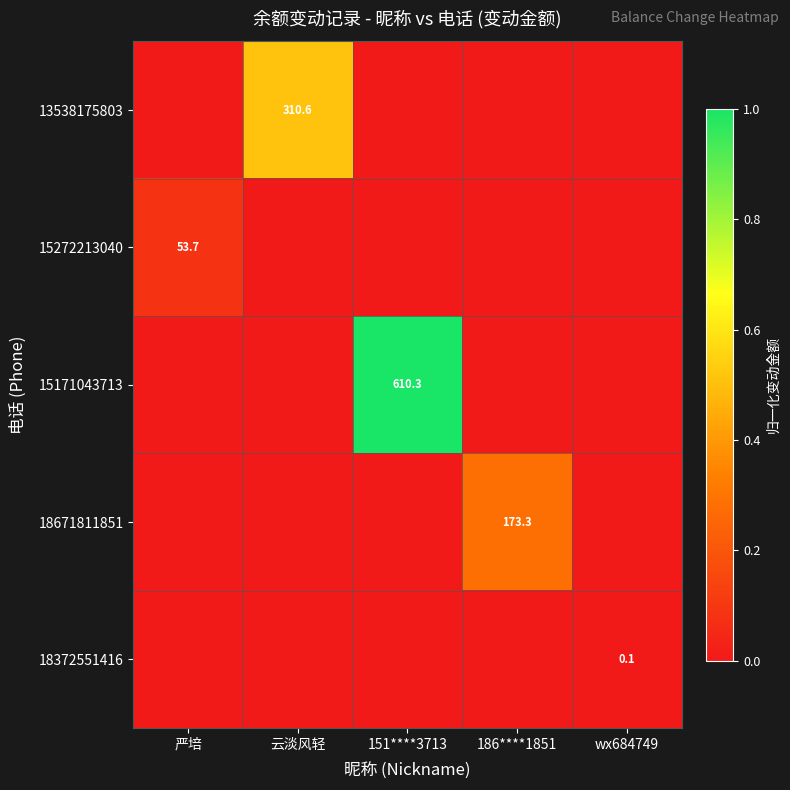

Which label corresponds to the largest value in the chart?

151****3713